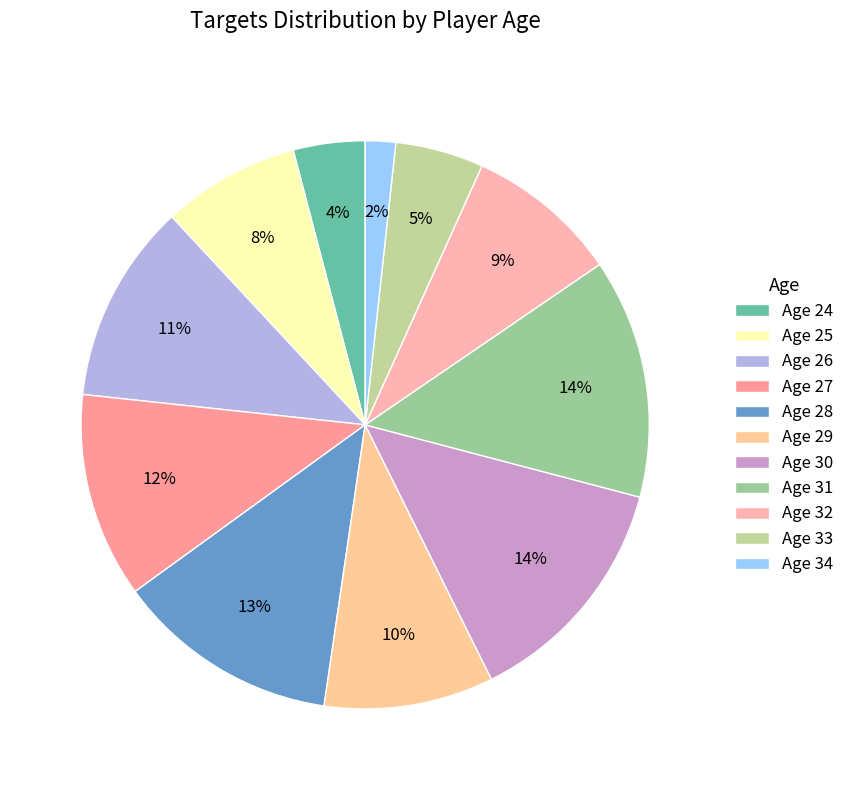

How many segments does this pie chart have?

11